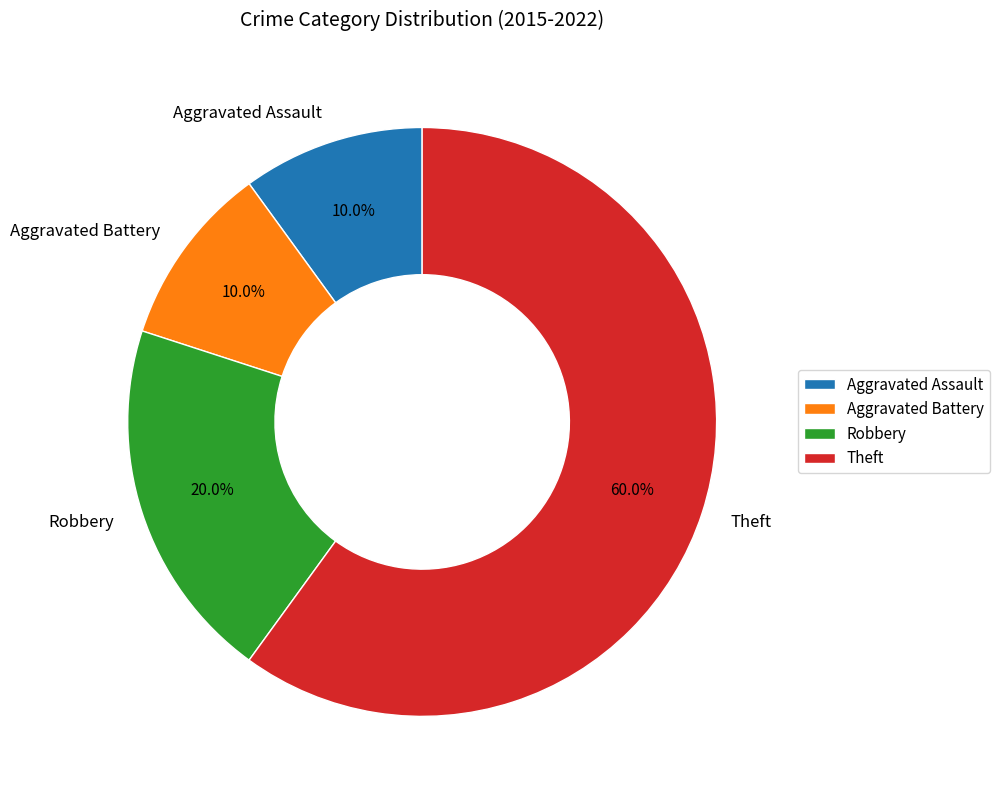

True or false: Theft accounts for 70% of the total.

False